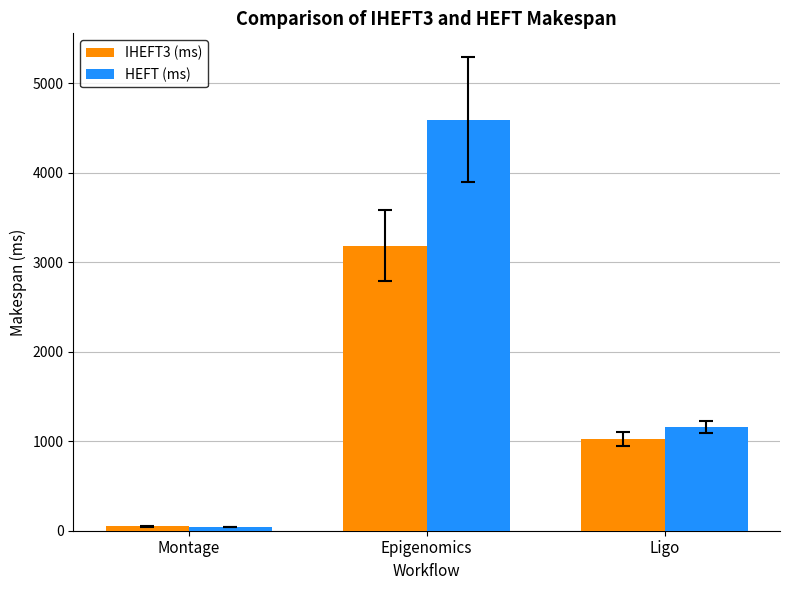

What is the sum of the IHEFT3 (ms) values at Ligo and Montage?

1071.4